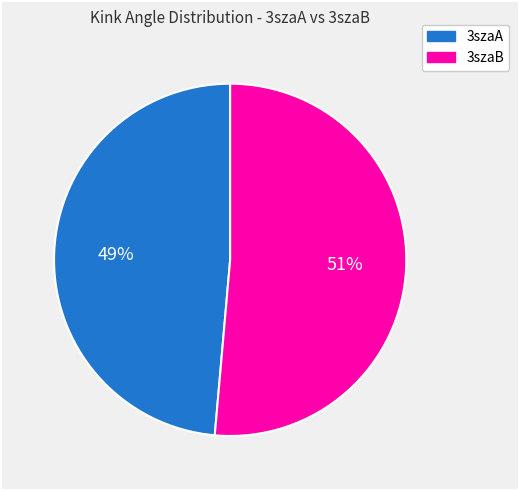

To the nearest percent, what is the average slice percentage?

50%